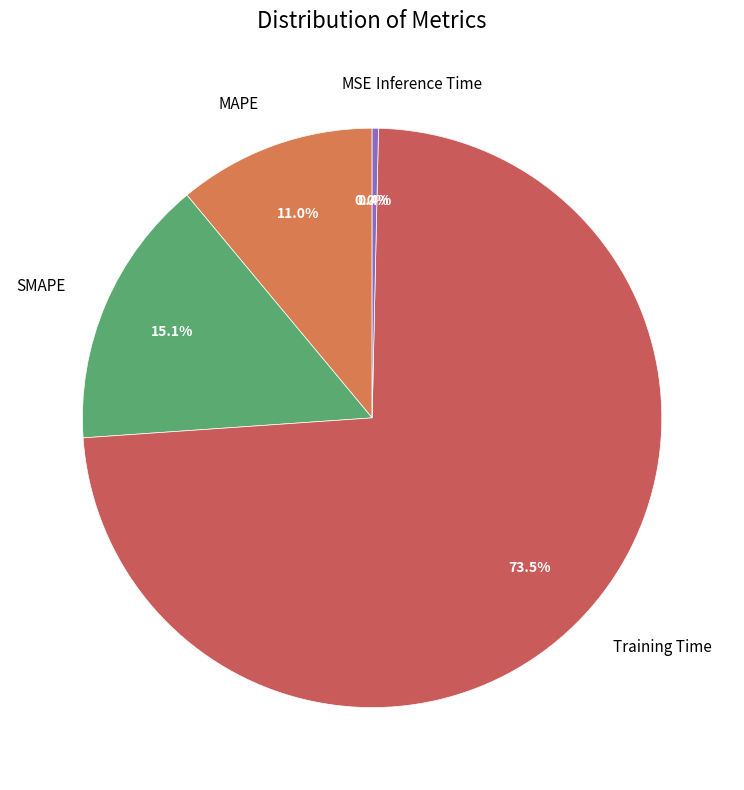

What is the largest slice in the pie chart?

Training Time